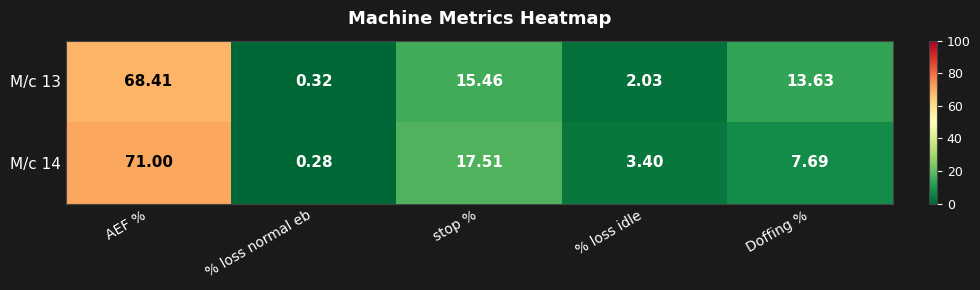

Is the value of M/c 13 at % loss idle greater than the value of M/c 14 at Doffing %?

No